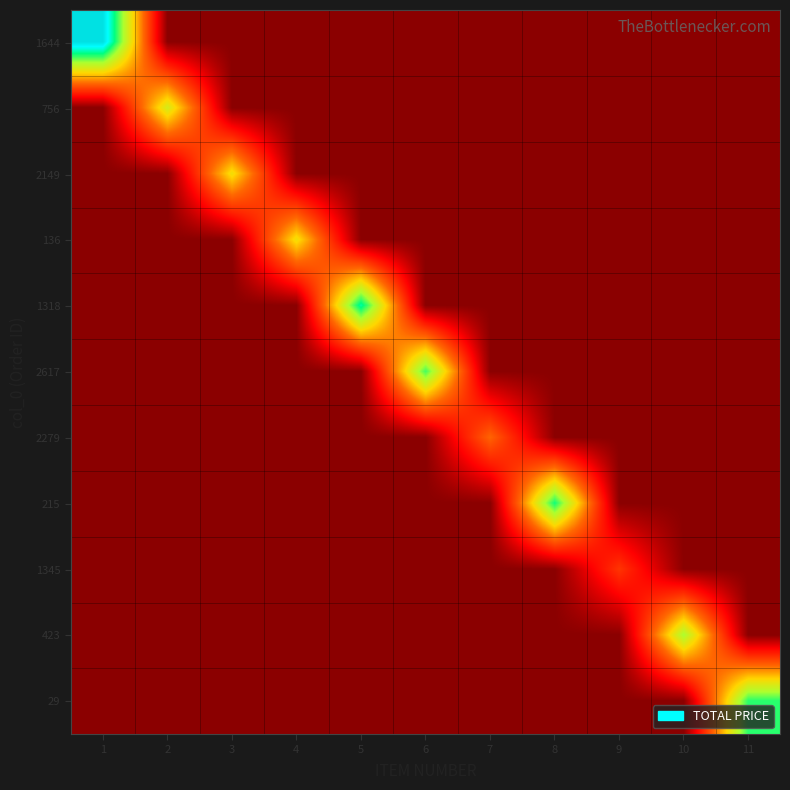

What is the spread (max minus min) of values at 9?

1254.8